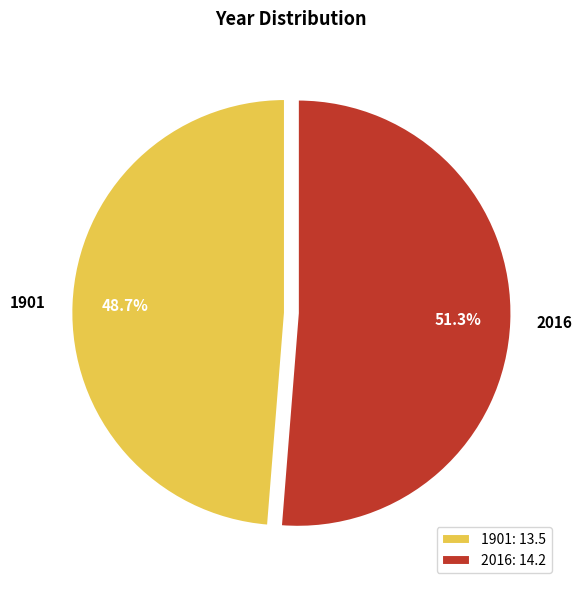

Which slice is the smallest?

1901